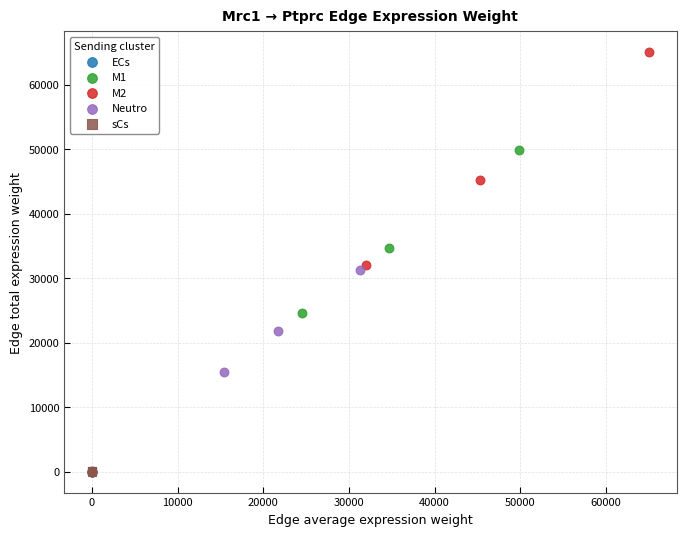

Which series reaches the maximum Y coordinate?

M2